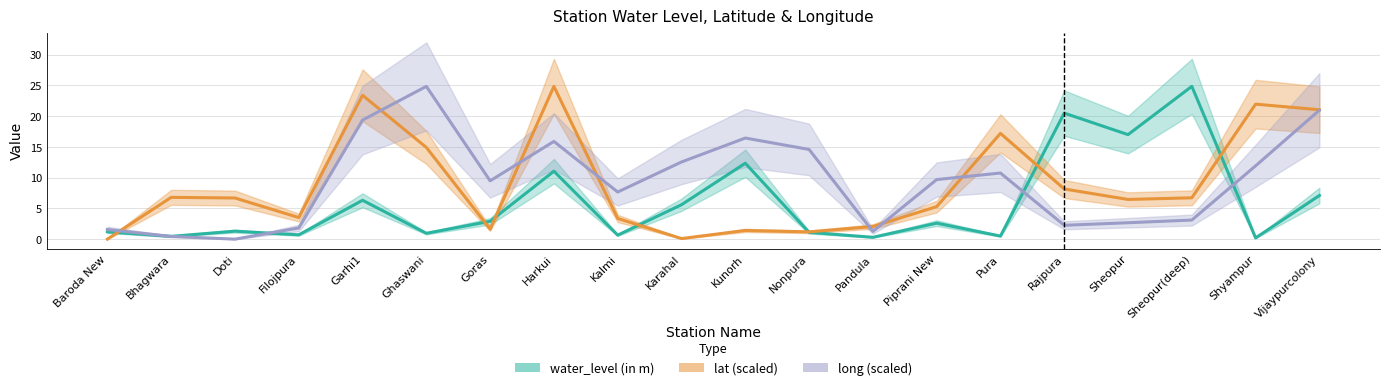

What are all the series names shown in the legend?

water_level (in m), lat (scaled), long (scaled)